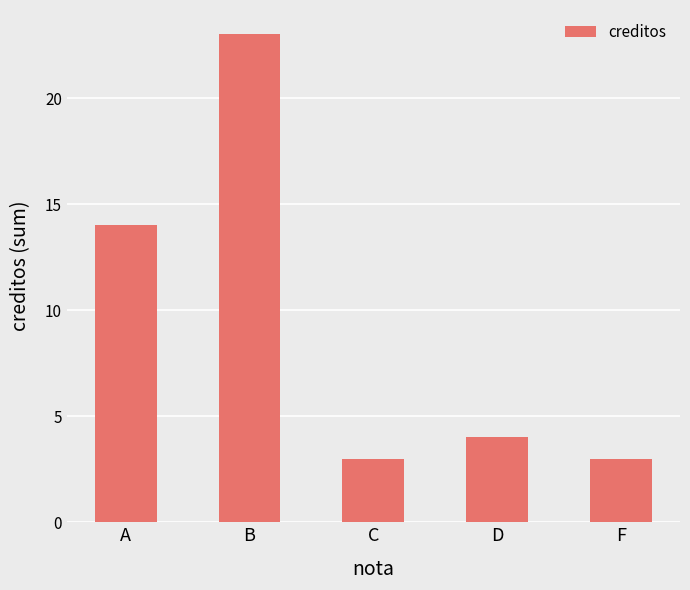

The value at C is 3. True or false?

True